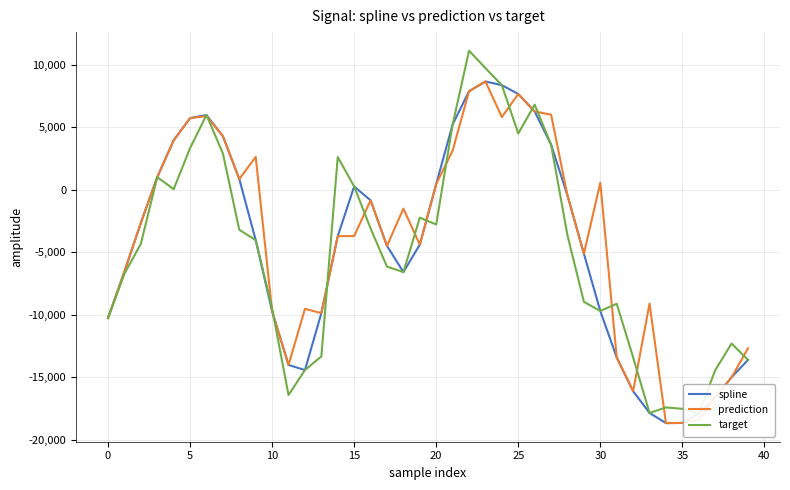

What is the difference between the second highest and minimum values in the spline series?

27032.0